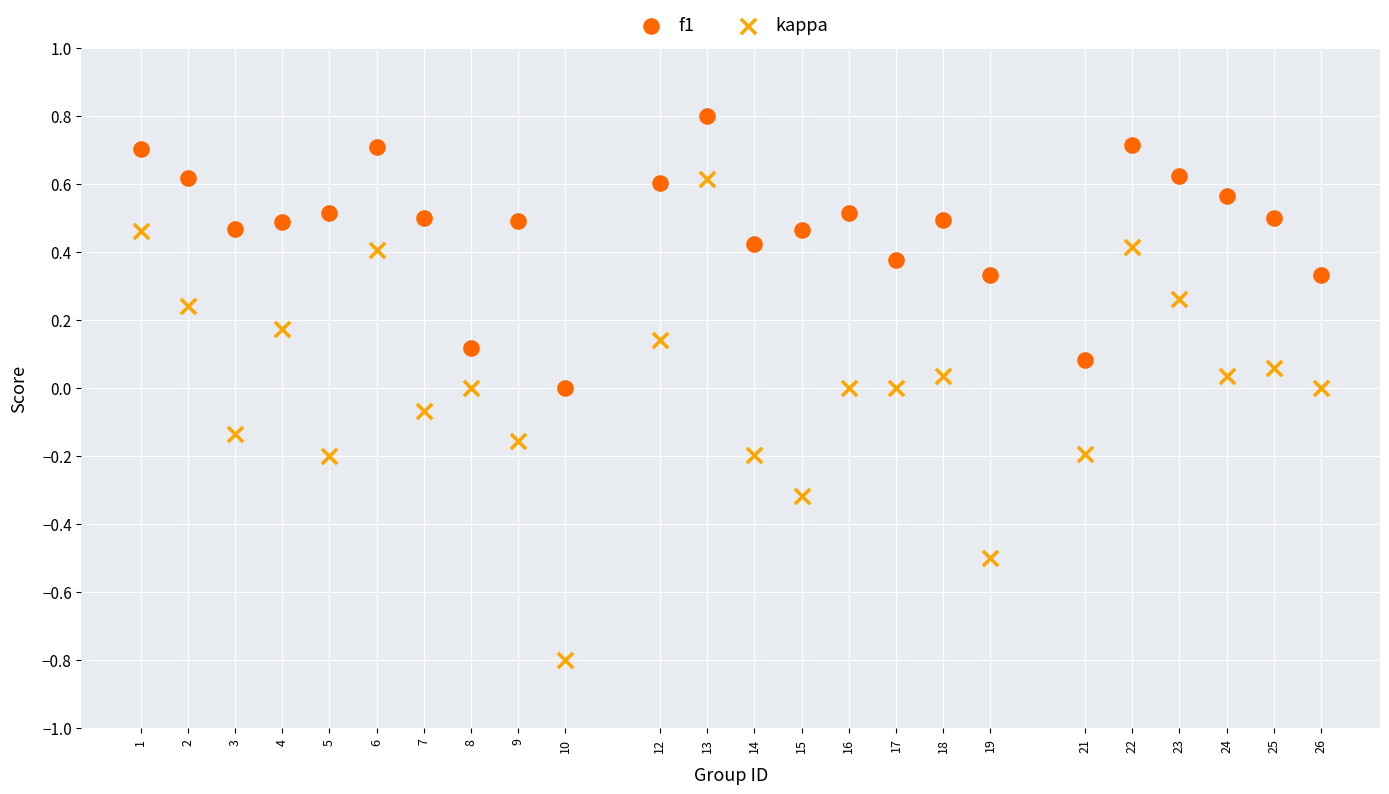

Across all data points, what is the range of X values (max minus min)?

25.0